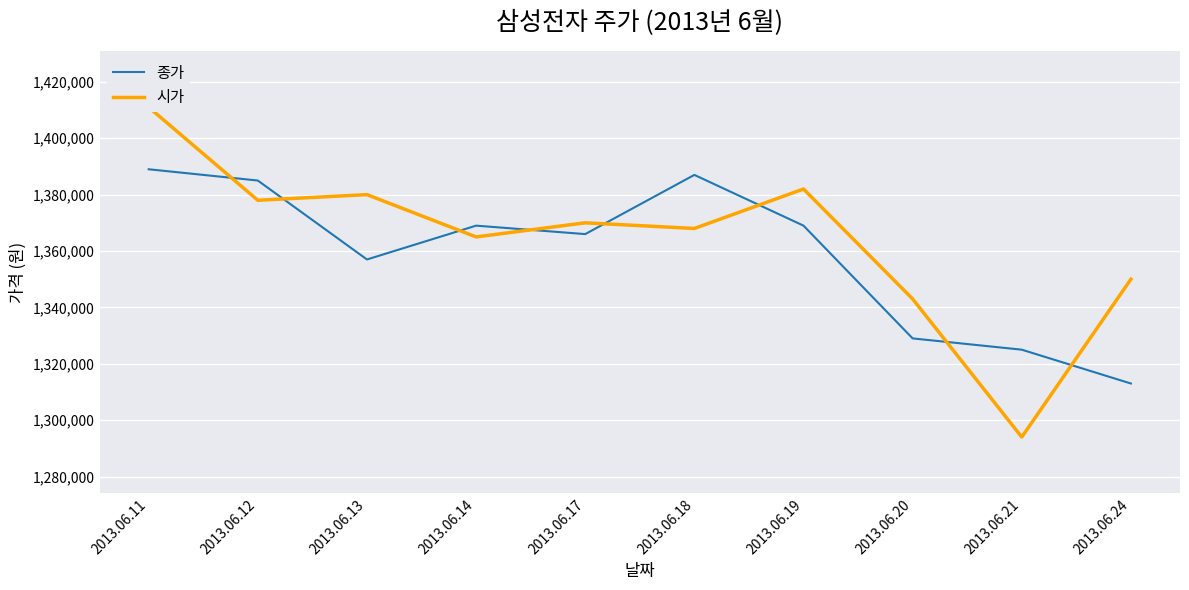

Between which two adjacent categories do 시가 and 종가 first intersect?

2013.06.11 and 2013.06.12